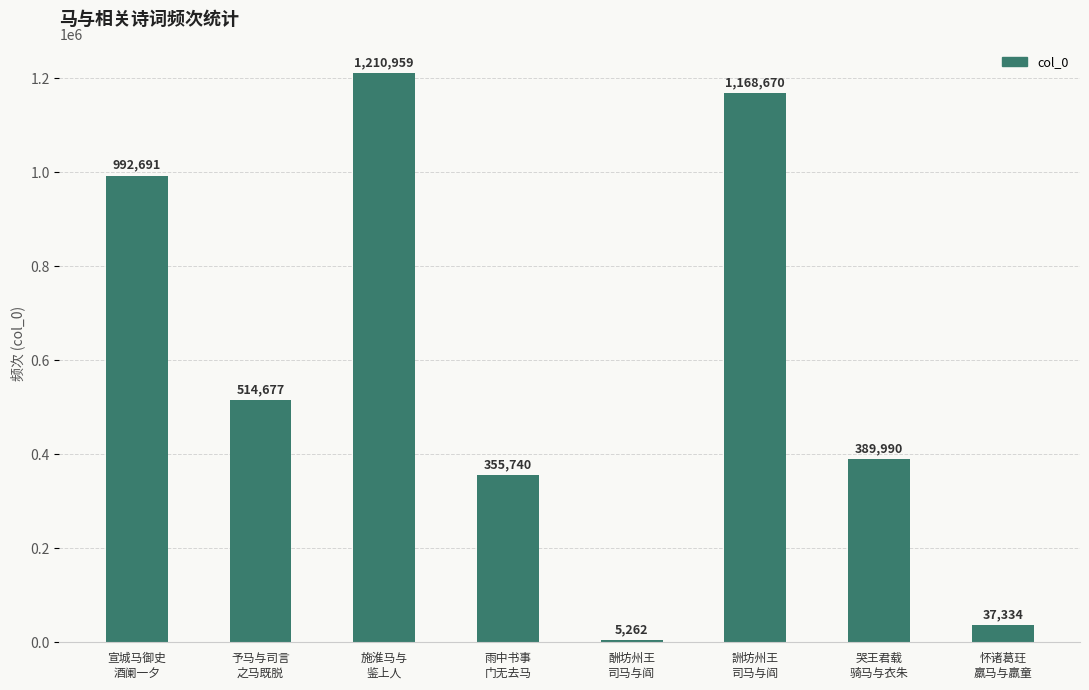

Rank the categories by value from highest to lowest.

施淮马与
鉴上人, 詶坊州王
司马与阎, 宣城马御史
酒阑一夕, 予马与司言
之马既脱, 哭王君载
骑马与衣朱, 雨中书事
门无去马, 怀诸葛玨
羸马与羸童, 酬坊州王
司马与阎